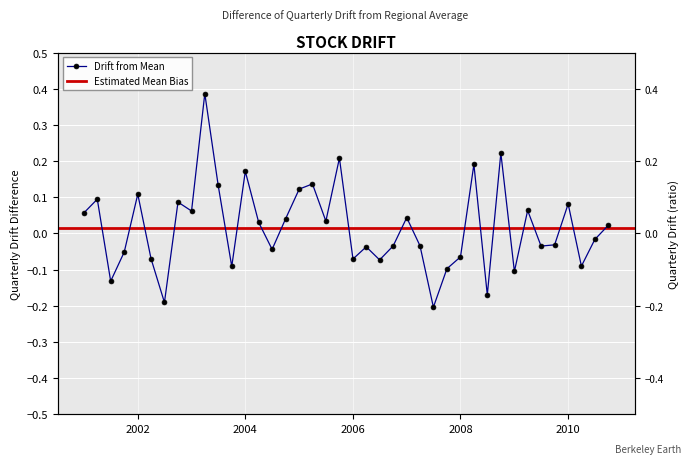

Rank the categories by value from highest to lowest.

2003-04-01, 2008-10-01, 2005-10-01, 2008-04-01, 2004-01-01, 2005-04-01, 2003-07-01, 2005-01-01, 2002-01-01, 2001-04-01, 2002-10-01, 2010-01-01, 2009-04-01, 2003-01-01, 2001-01-01, 2007-01-01, 2004-10-01, 2005-07-01, 2004-04-01, 2010-10-01, 2010-07-01, 2009-10-01, 2007-04-01, 2006-10-01, 2009-07-01, 2006-04-01, 2004-07-01, 2001-10-01, 2008-01-01, 2002-04-01, 2006-01-01, 2006-07-01, 2010-04-01, 2003-10-01, 2007-10-01, 2009-01-01, 2001-07-01, 2008-07-01, 2002-07-01, 2007-07-01